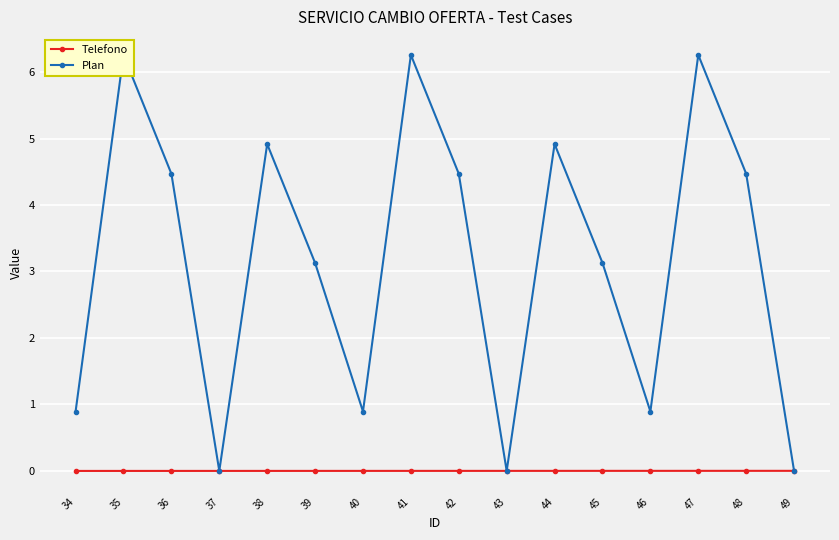

What is the total value across all series at 42?

4.5